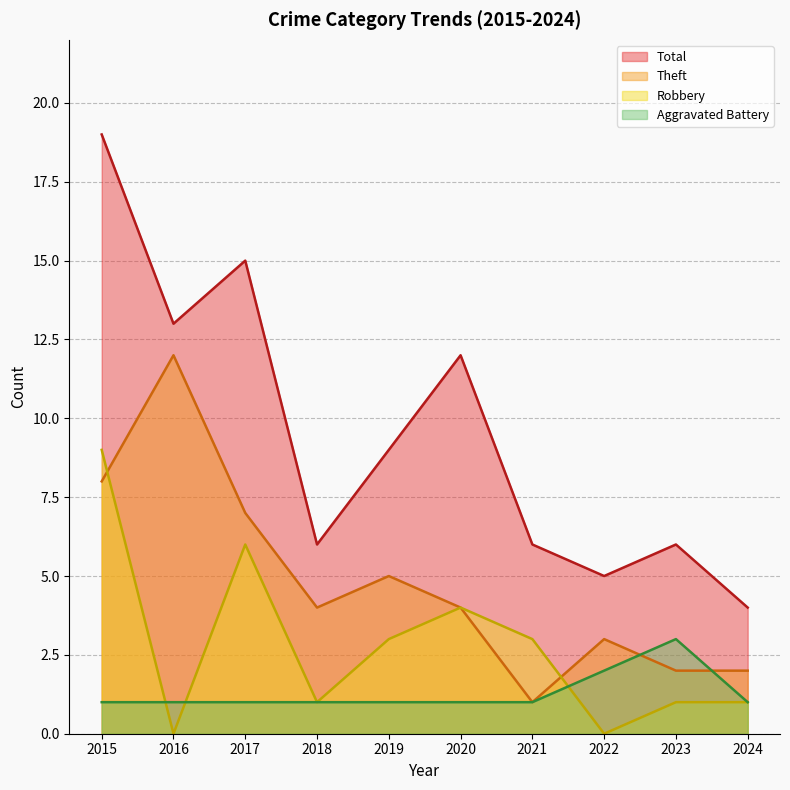

The Theft series shows 13 at 2017. True or false?

False